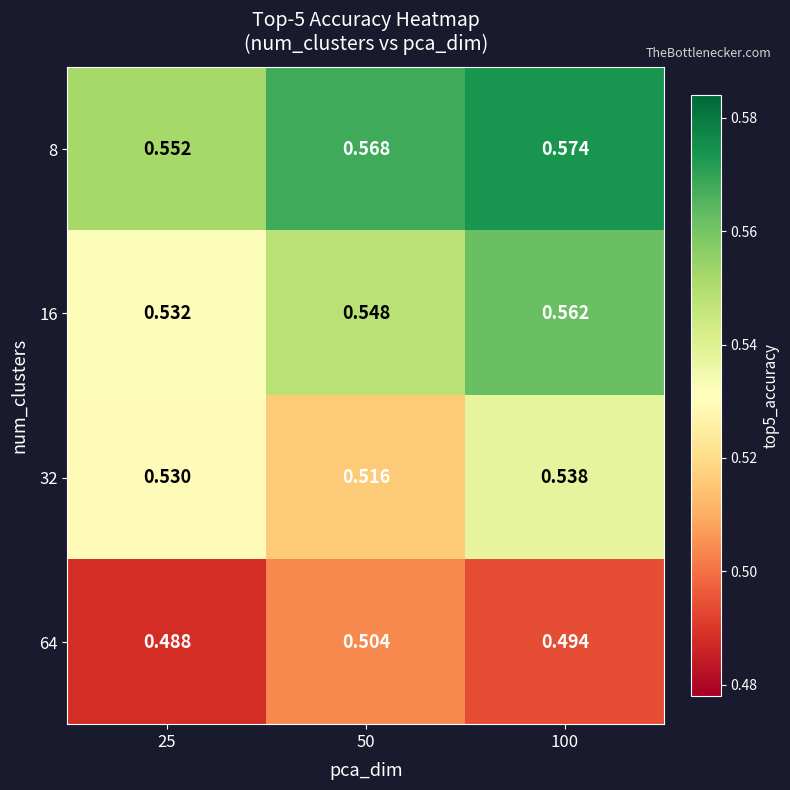

Which category has the highest value across all series?

100